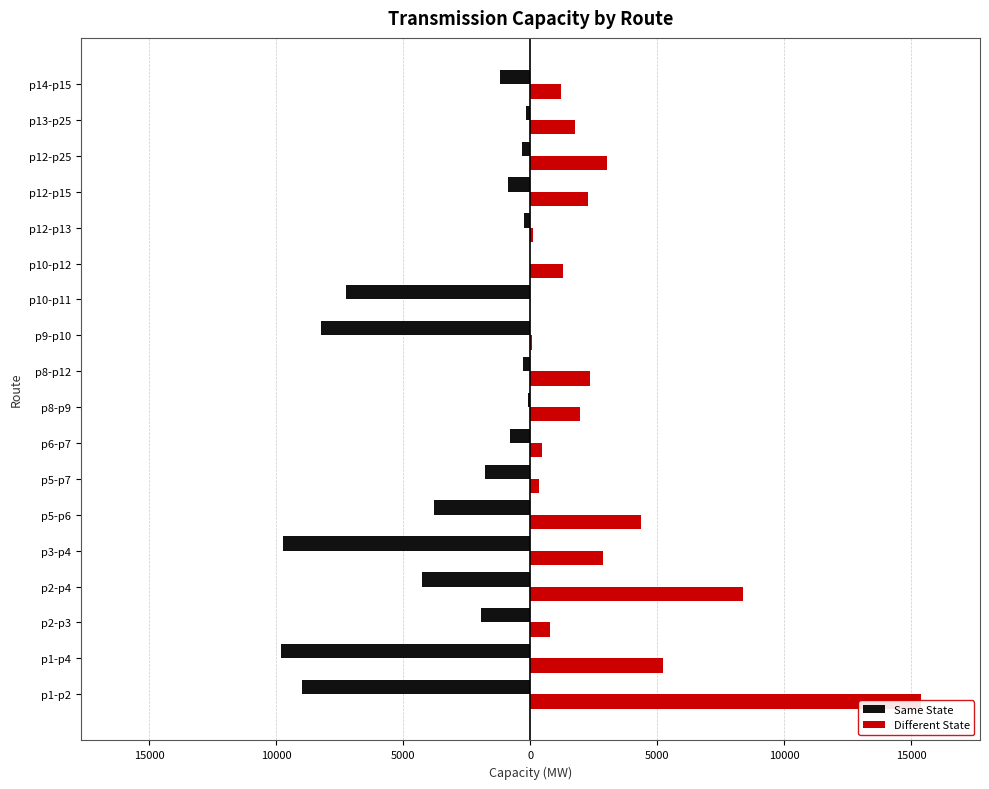

Rank the series at p10-p11 from highest to lowest value.

Different State, Same State